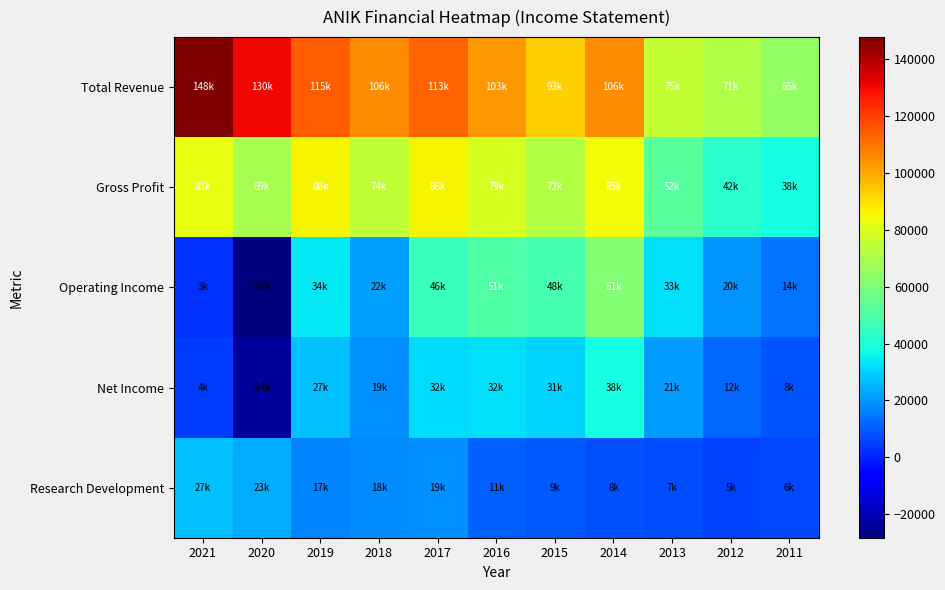

Between 2012 and 2019, which is larger?

2019